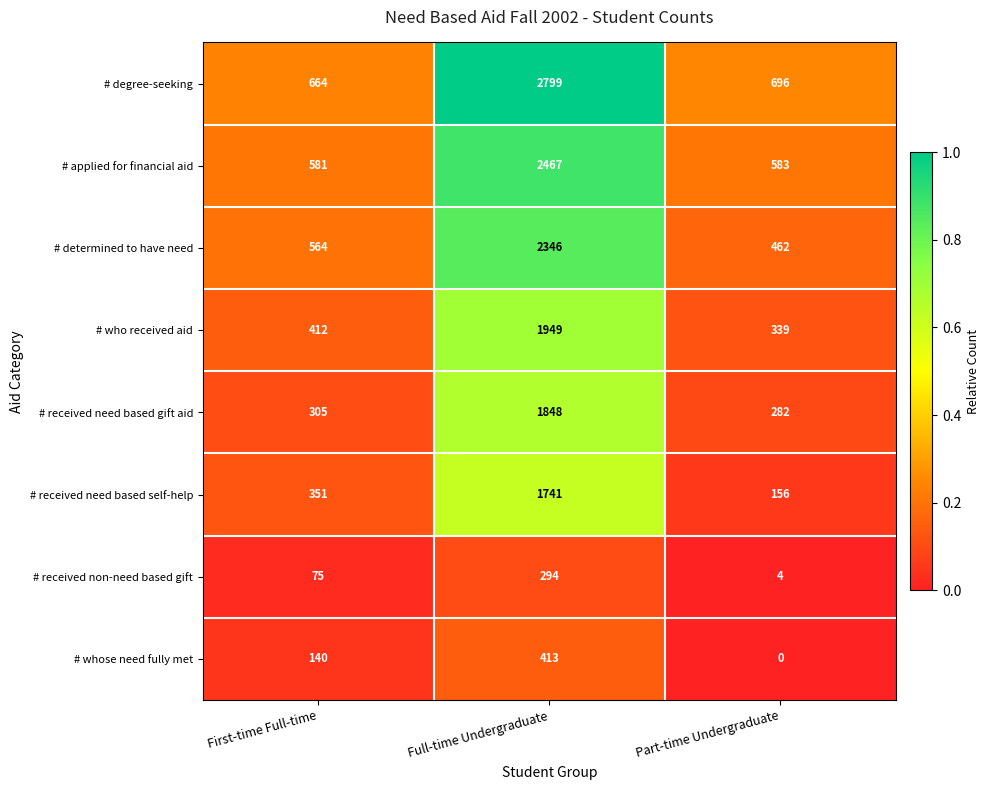

At First-time Full-time, list the series in order from largest to smallest.

# degree-seeking, # applied for financial aid, # determined to have need, # who received aid, # received need based self-help, # received need based gift aid, # whose need fully met, # received non-need based gift